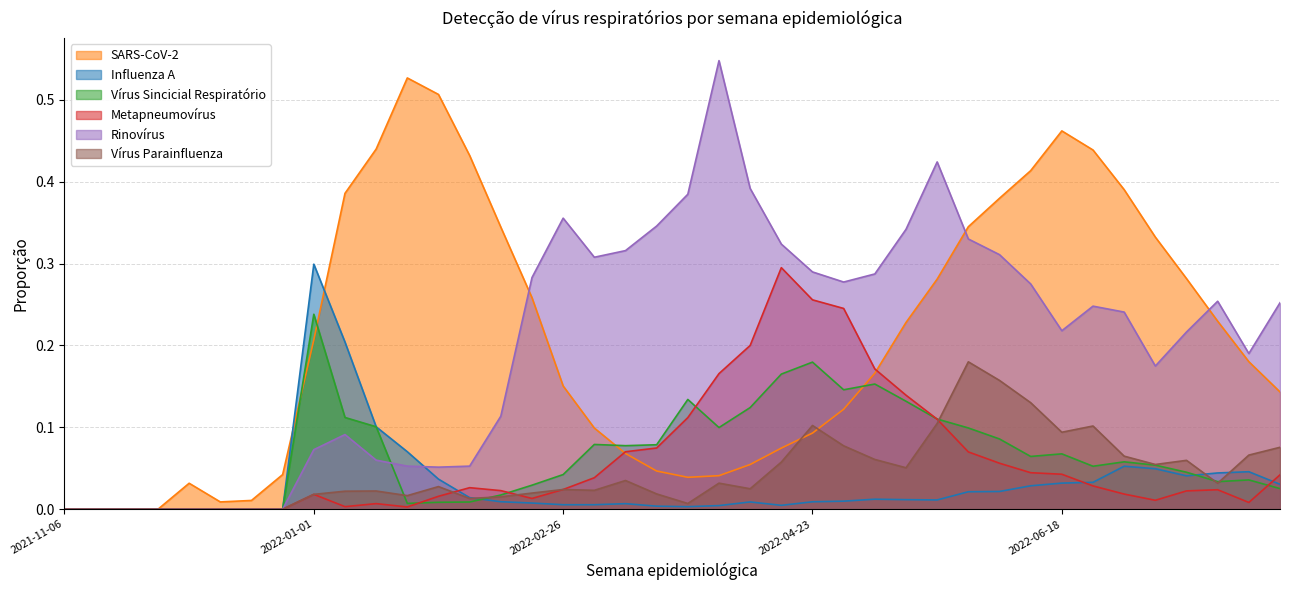

True or false: Metapneumovírus and Rinovírus cross at least once.

False